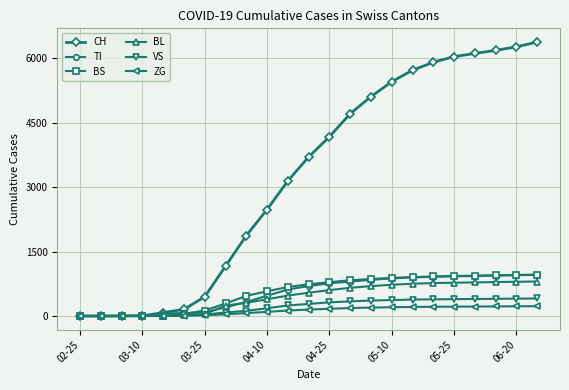

What is the maximum value for CH?

6376